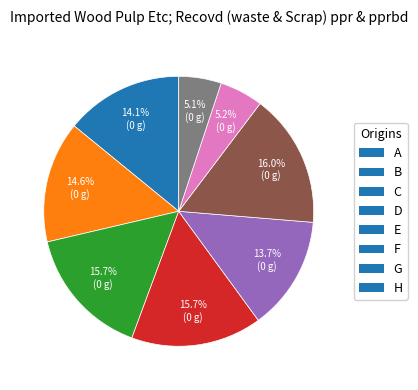

Combined, what portion of the pie is G and F?

21.2%